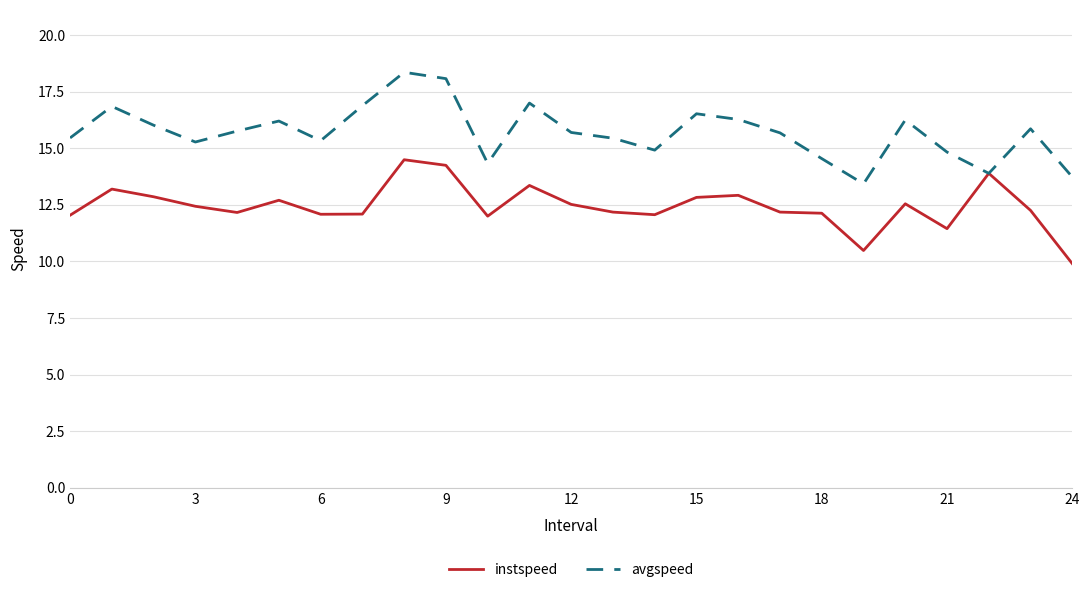

Rank the series by their average value, from highest to lowest.

avgspeed, instspeed